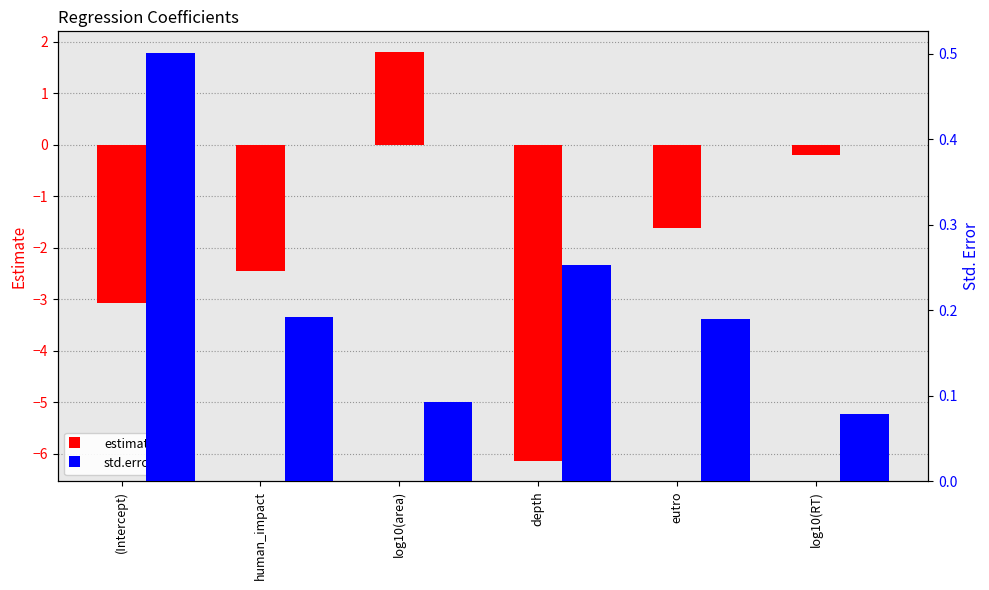

What is the sum of the std.error values at (Intercept) and eutro?

0.7